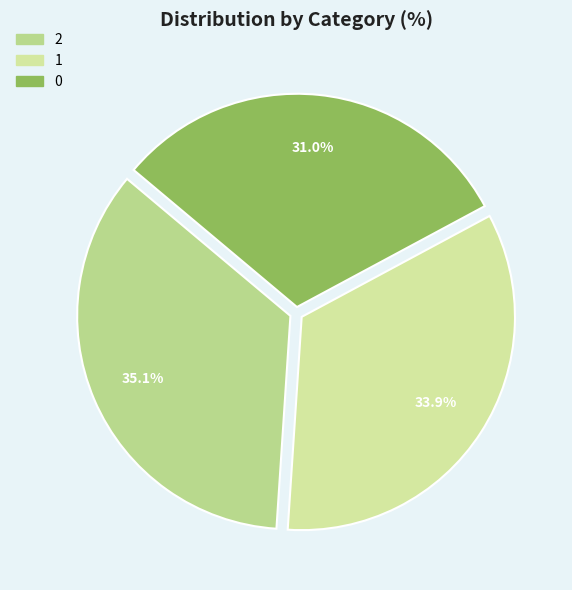

To the nearest percent, what is the average slice percentage?

33%